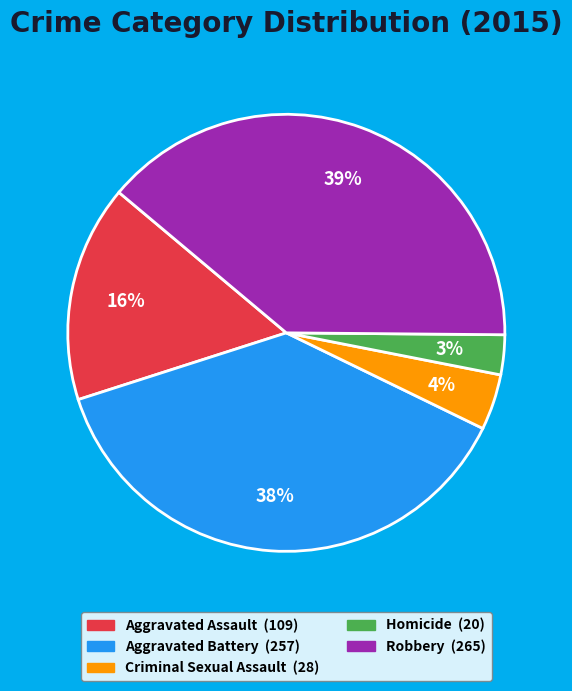

What percentage is the Robbery slice, to the nearest percent?

39%